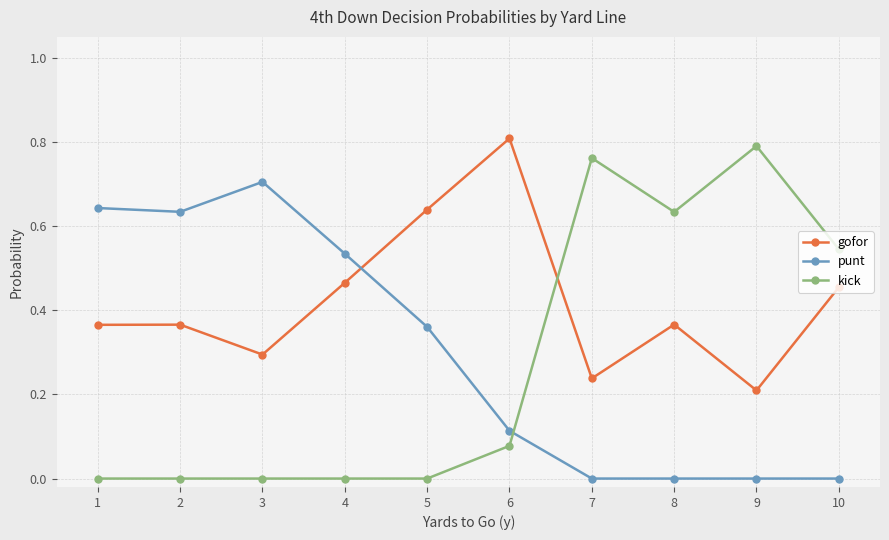

How many intersections are there between gofor and kick?

1